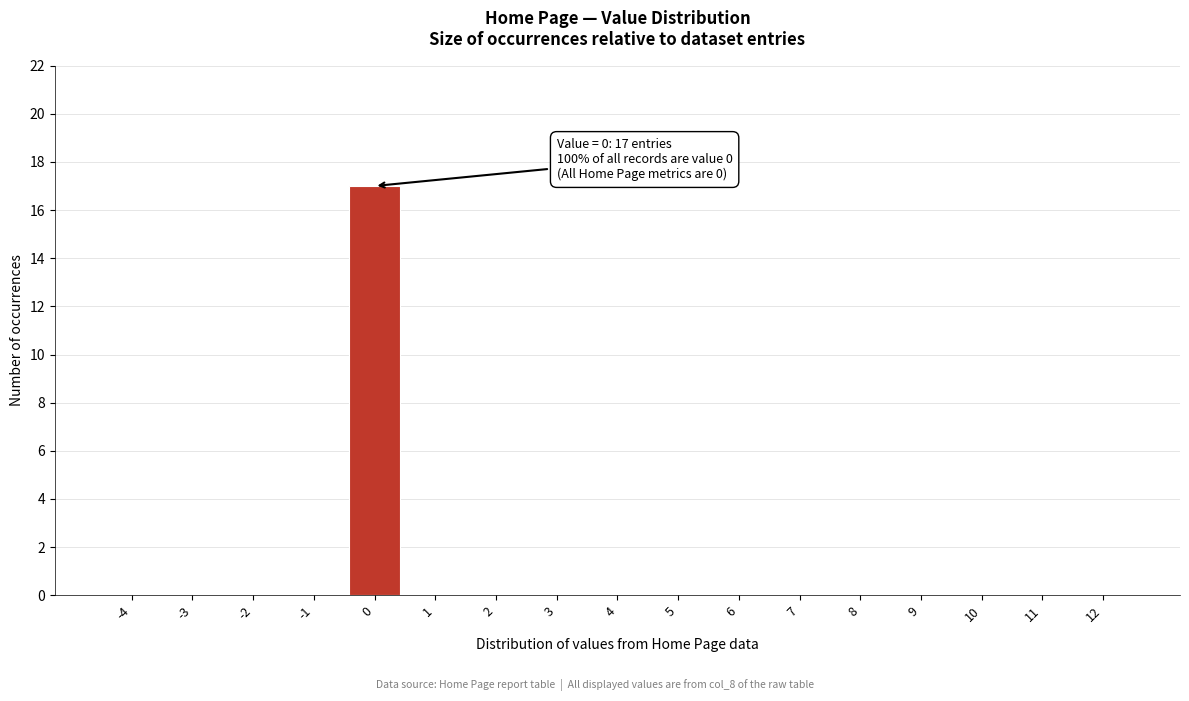

Reading left to right, list all the values displayed in this chart.

-4=0	-3=0	-2=0	-1=0	0=17	1=0	2=0	3=0	4=0	5=0	6=0	7=0	8=0	9=0	10=0	11=0	12=0